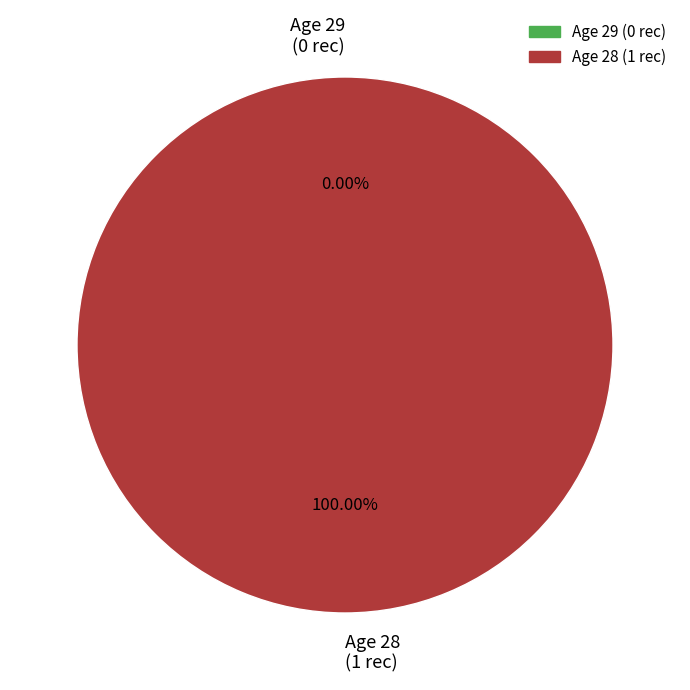

Which slice is the largest?

28